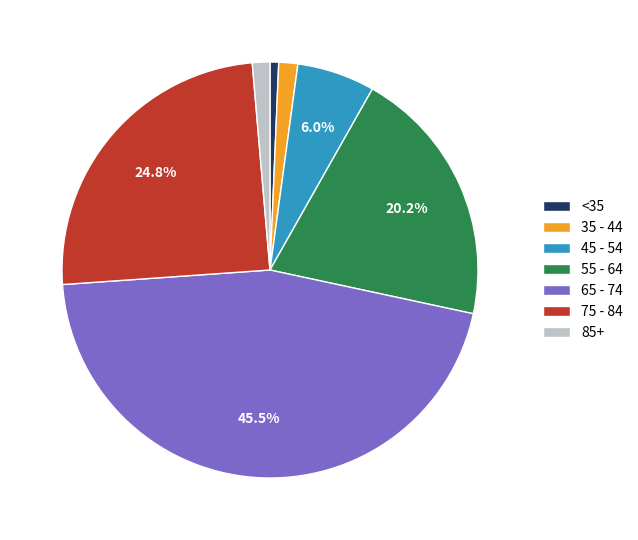

Is there a majority slice in this chart?

No